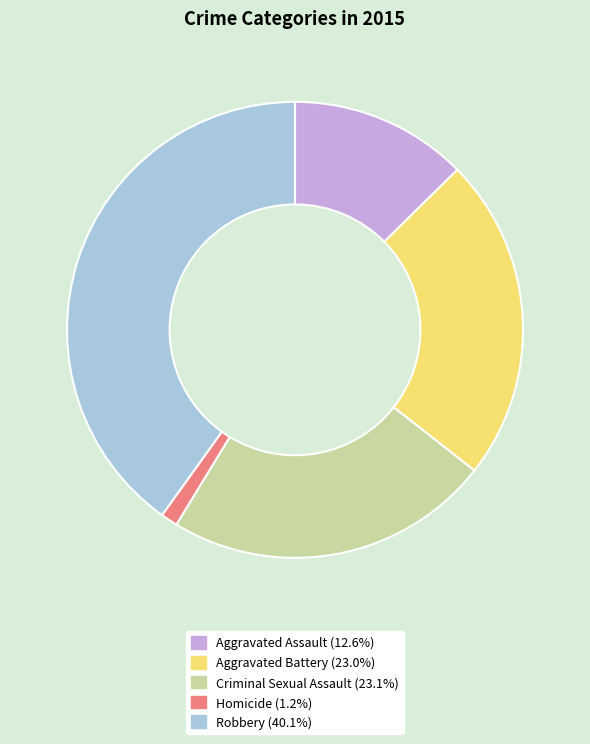

Does Aggravated Assault (12.6%) account for over 50% of the chart?

No